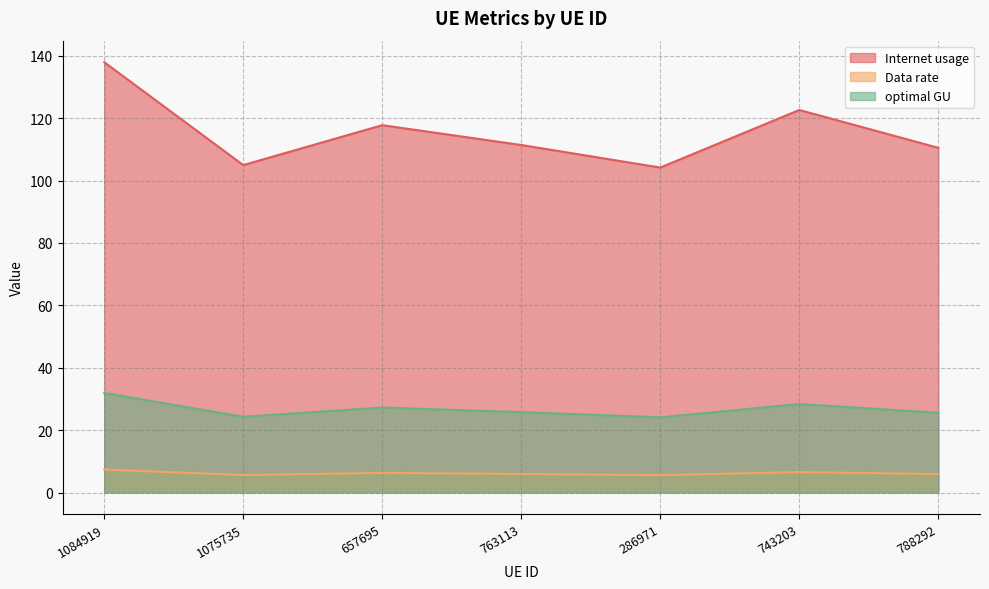

What position from the right is 1084919?

7